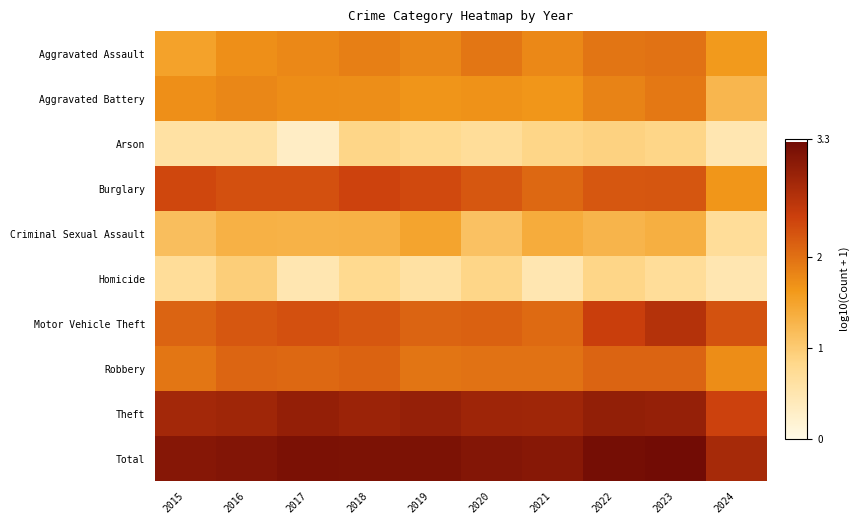

At how many categories does at least one series exceed 1?

10